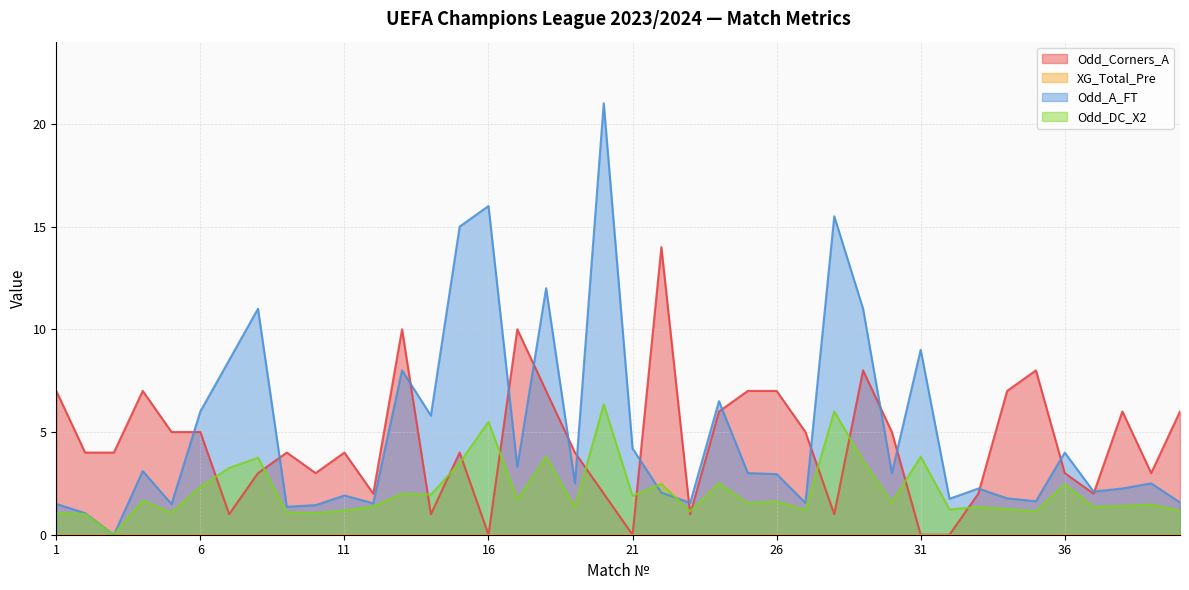

True or false: Odd_DC_X2 has a value of 0.6 at 5.

False